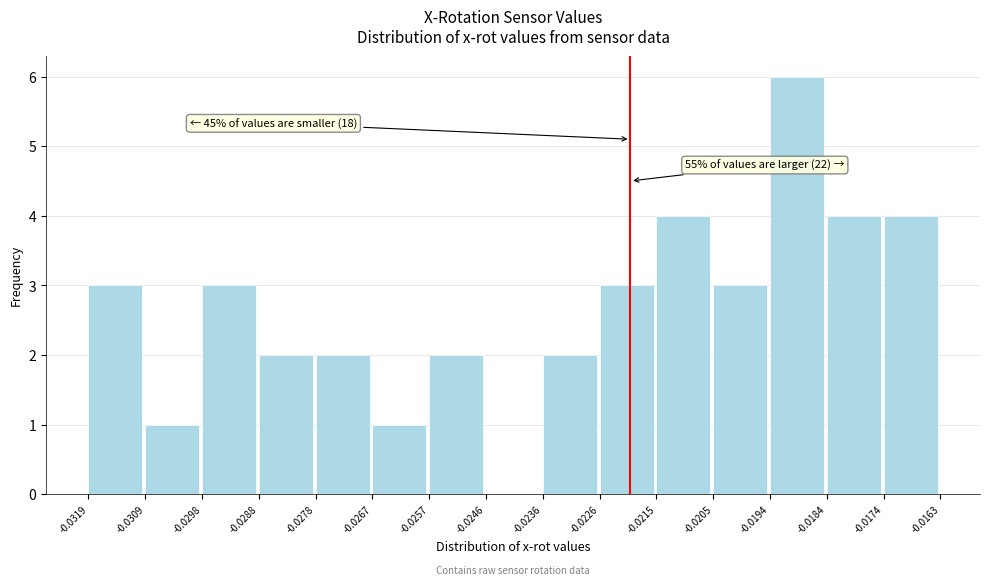

Over which range of the x-axis is the bar tallest?

-0.0194 to -0.0184